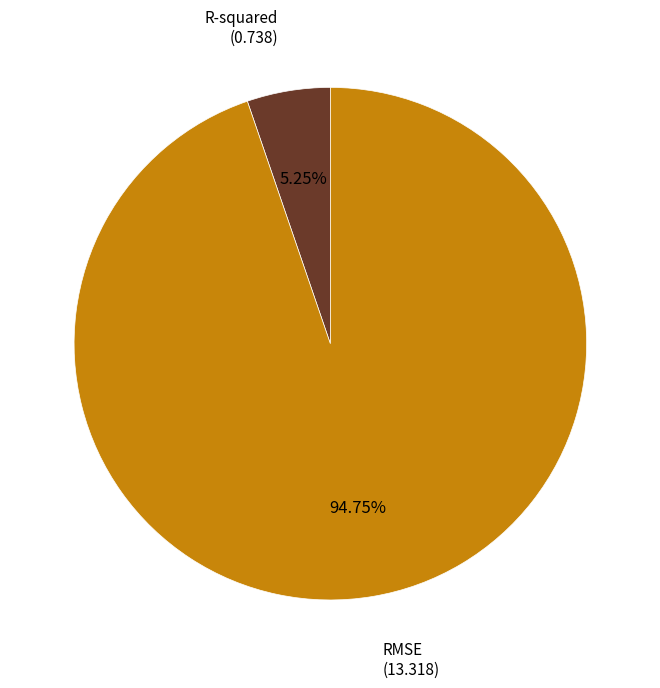

Does R-squared account for over 50% of the chart?

No